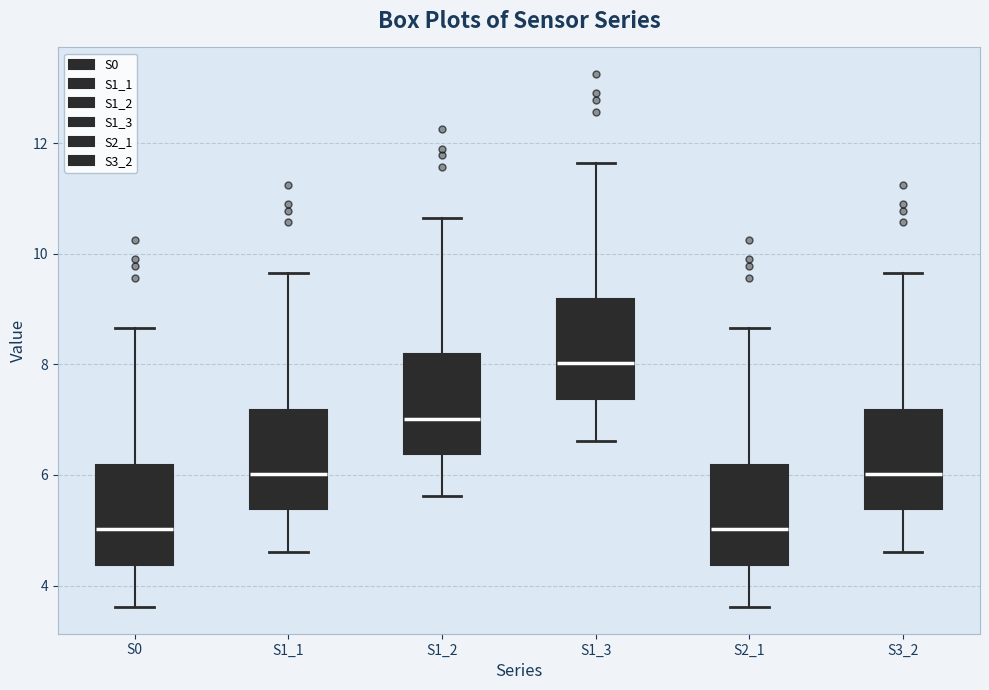

Reading left to right, transcribe this box plot: for each box, give where its median line is, the range the box spans, and where its two whiskers end, as read against the y-axis. The values are not printed on the chart, so give them approximately, as read against the axis.

S0: median 5.0, box 4.4 to 6.2, whiskers 3.6 to 8.6
S1_1: median 6.0, box 5.4 to 7.2, whiskers 4.6 to 9.6
S1_2: median 7.0, box 6.4 to 8.2, whiskers 5.6 to 10.6
S1_3: median 8.0, box 7.4 to 9.2, whiskers 6.6 to 11.6
S2_1: median 5.0, box 4.4 to 6.2, whiskers 3.6 to 8.6
S3_2: median 6.0, box 5.4 to 7.2, whiskers 4.6 to 9.6